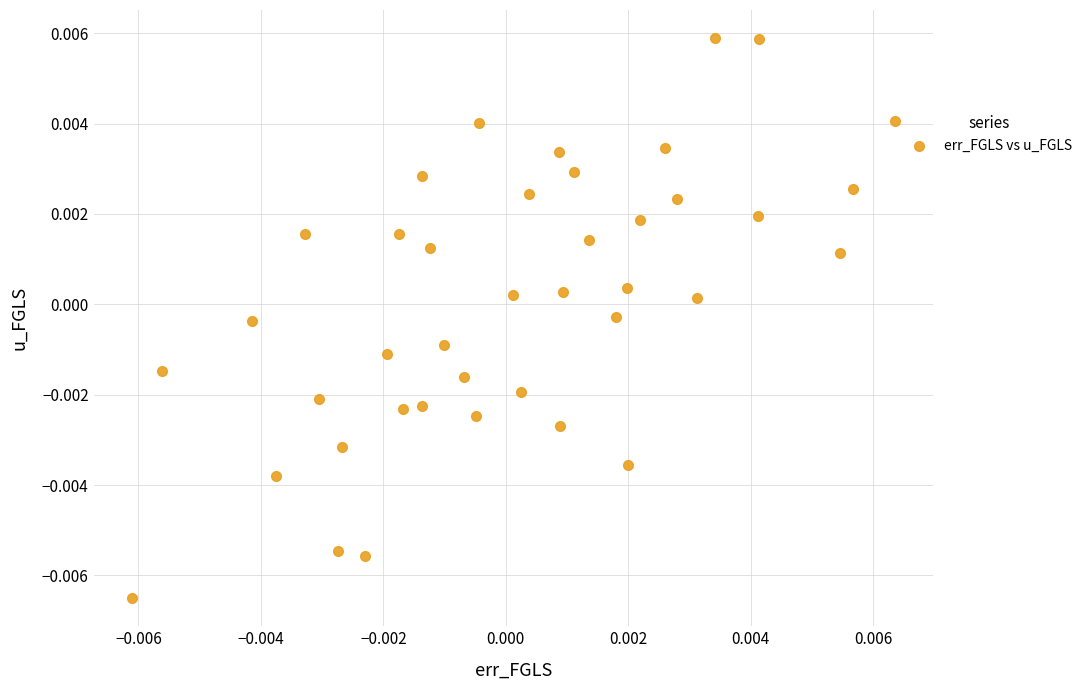

How many points are shown in the scatter plot?

40